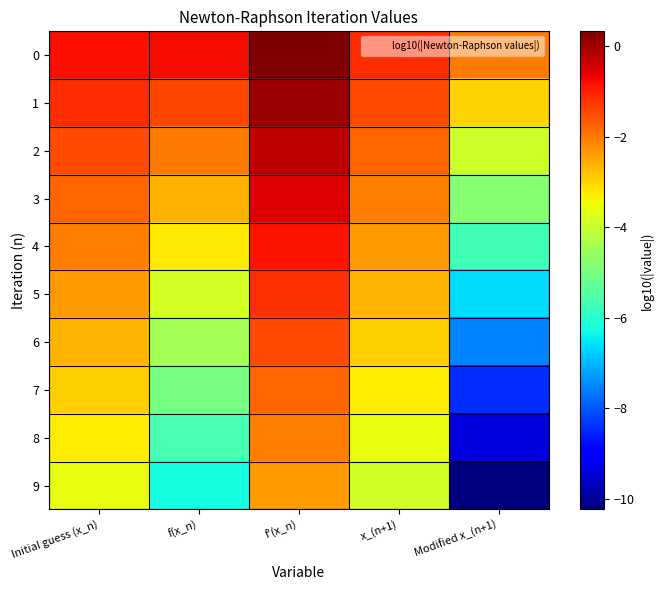

What is the minimum value shown in the chart?

-10.2